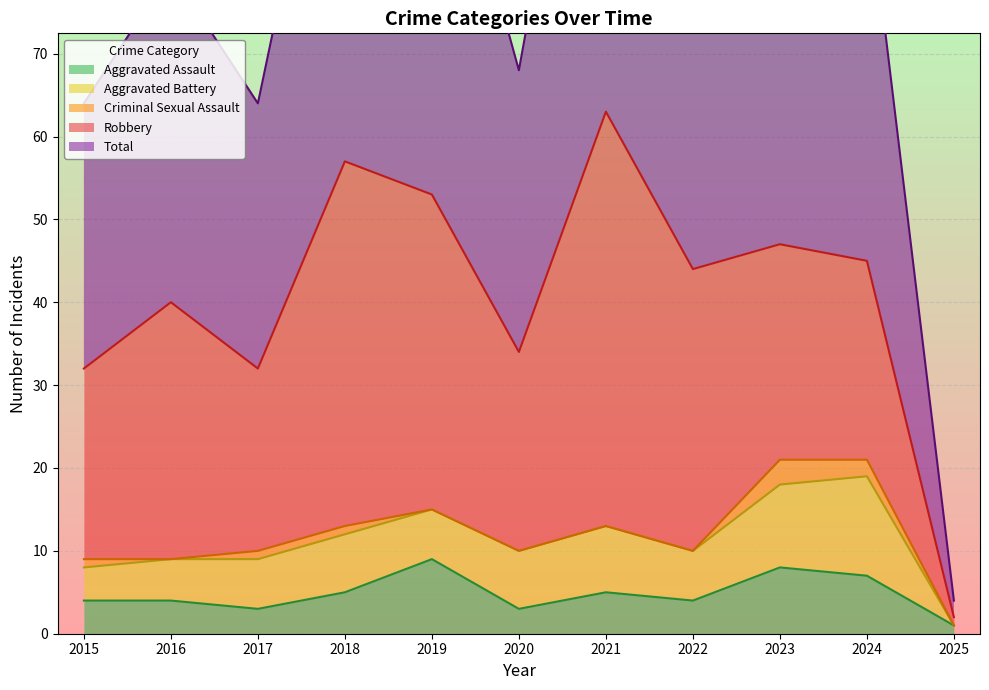

Which series has the largest total across all categories?

Total